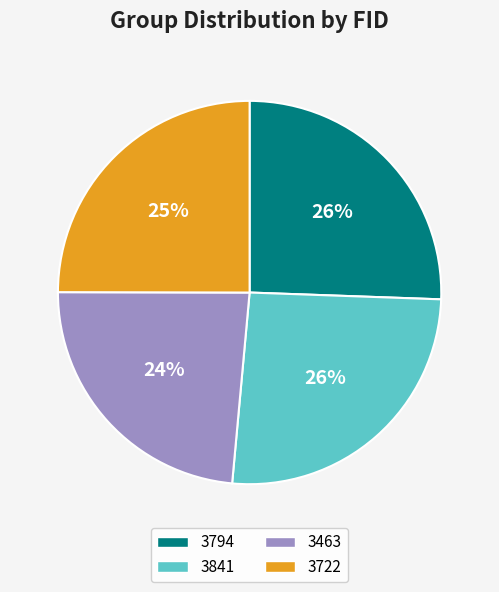

Count the number of slices in the pie.

4